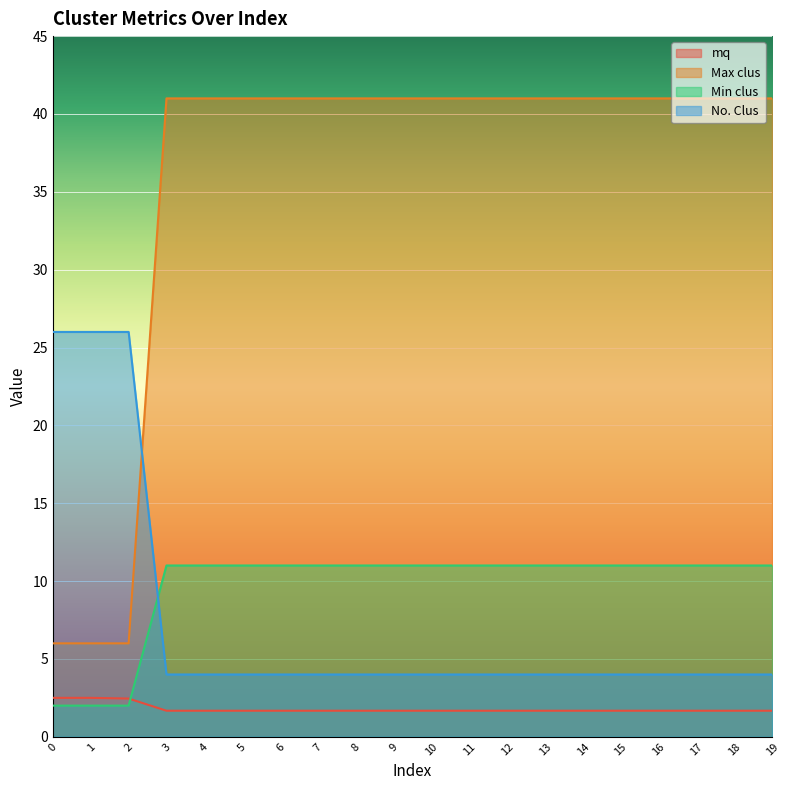

Reading left to right, transcribe all the data shown in this chart.

mq: 2.5	2.5	2.5	1.7	1.7	1.7	1.7	1.7	1.7	1.7	1.7	1.7	1.7	1.7	1.7	1.7	1.7	1.7	1.7	1.7
Max clus: 6.0	6.0	6.0	41.0	41.0	41.0	41.0	41.0	41.0	41.0	41.0	41.0	41.0	41.0	41.0	41.0	41.0	41.0	41.0	41.0
Min clus: 2.0	2.0	2.0	11.0	11.0	11.0	11.0	11.0	11.0	11.0	11.0	11.0	11.0	11.0	11.0	11.0	11.0	11.0	11.0	11.0
No. Clus: 26.0	26.0	26.0	4.0	4.0	4.0	4.0	4.0	4.0	4.0	4.0	4.0	4.0	4.0	4.0	4.0	4.0	4.0	4.0	4.0